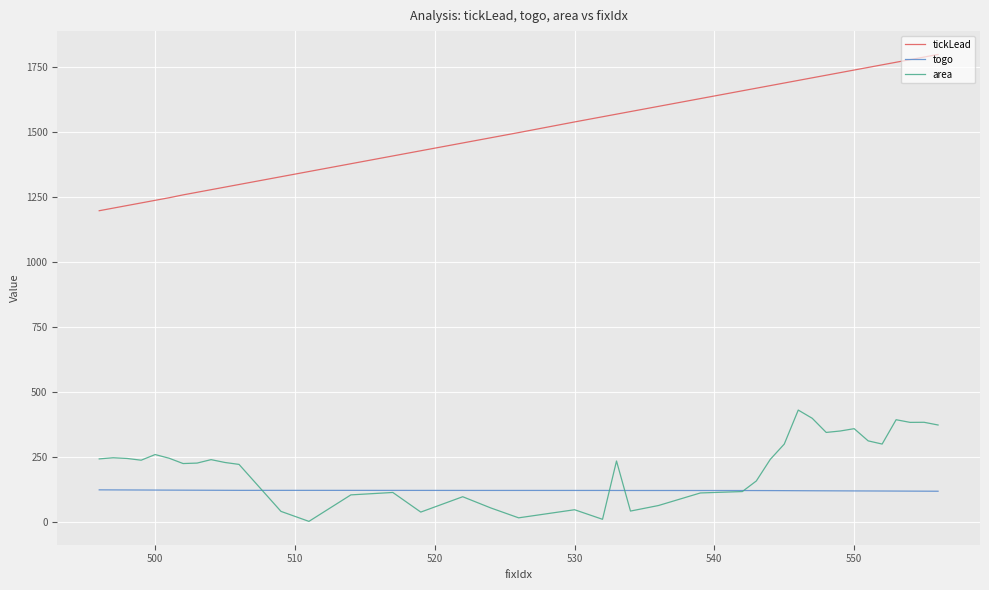

True or false: tickLead and area intersect in this chart.

False